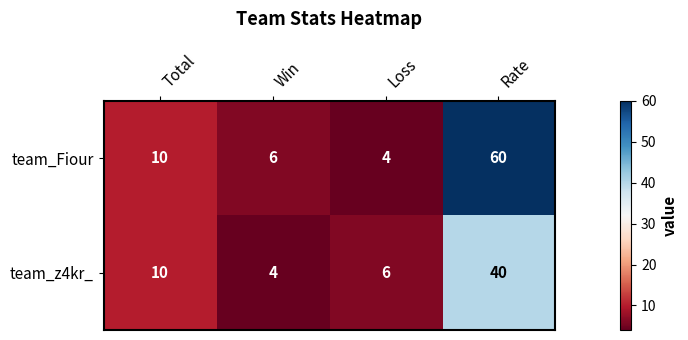

How many distinct data groups are displayed?

2